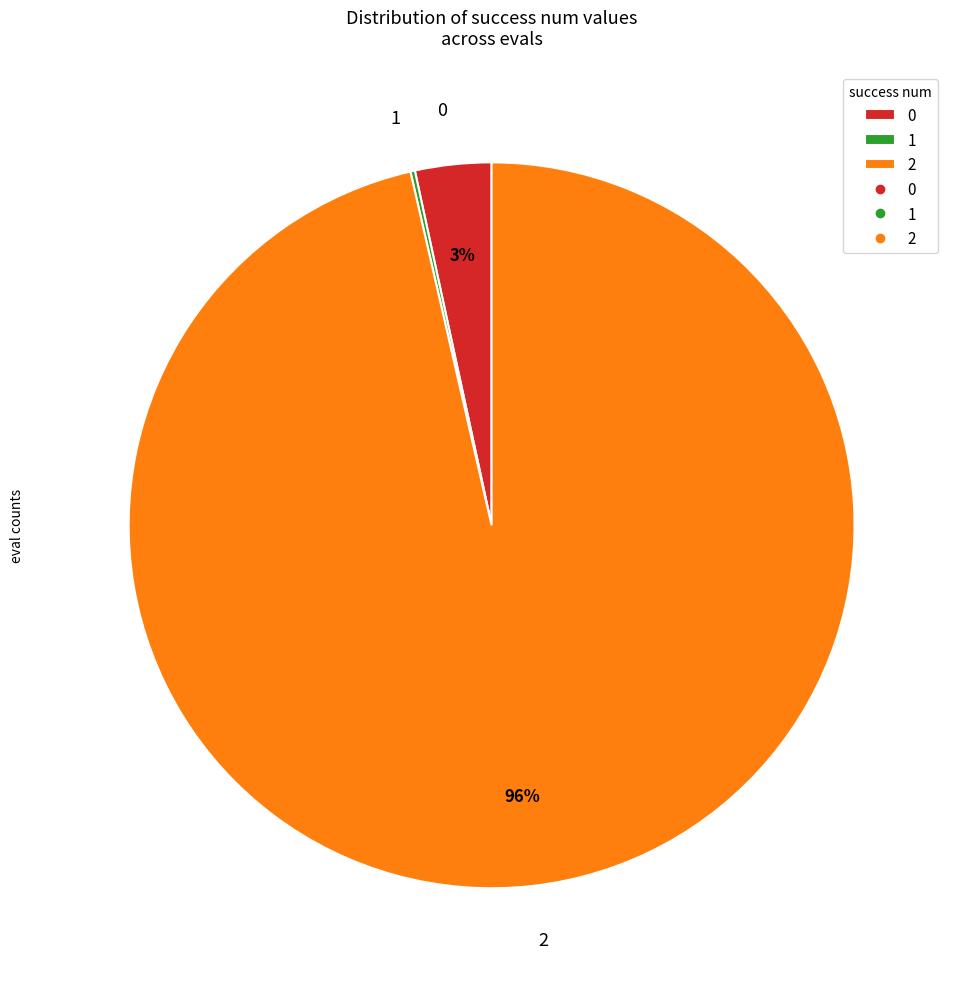

To the nearest percent, what portion does 0 represent?

3%